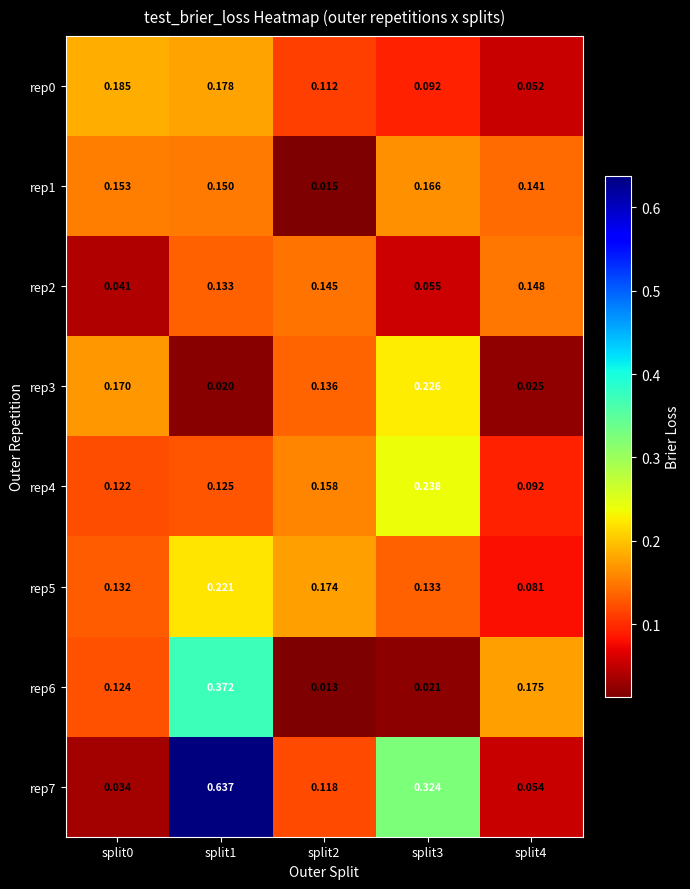

Is the value of rep2 at split3 greater than the value of rep6 at split1?

No